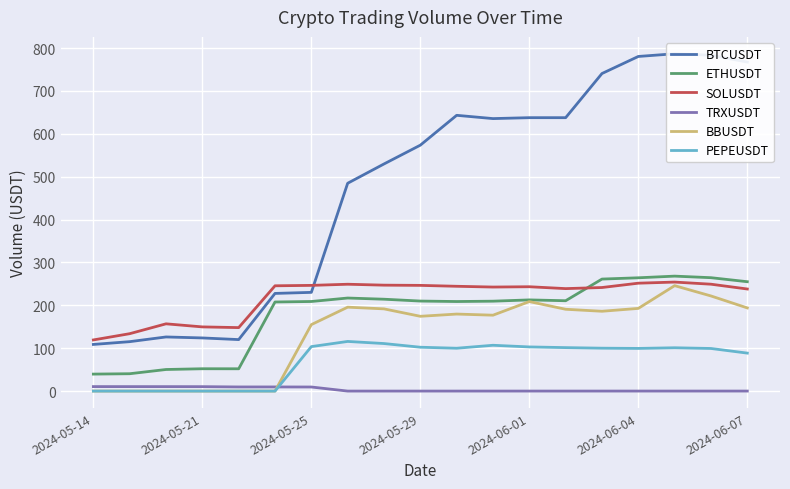

Reading left to right, transcribe all the data shown in this chart.

BTCUSDT: 108.8	115.2	126.2	123.9	120.1	227.7	230.2	484.6	529.6	573.4	643.1	635.4	637.5	637.5	740.5	780.3	786.6	783.2	767.2
ETHUSDT: 39.6	40.5	50.3	52.1	52.0	207.7	208.9	217.0	214.2	209.9	208.8	209.6	212.6	210.7	261.2	264.2	268.1	264.4	255.0
SOLUSDT: 119.3	133.8	156.8	149.7	148.0	245.5	246.5	249.1	247.0	246.5	244.4	242.6	243.3	238.9	241.5	251.6	254.2	249.2	238.0
TRXUSDT: 10.5	10.4	10.4	10.3	9.6	9.7	9.5	0.0	0.0	0.0	0.0	0.0	0.0	0.0	0.0	0.0	0.0	0.0	0.1
BBUSDT: 0.0	0.0	0.0	0.0	0.0	0.0	155.0	195.7	191.7	174.4	179.6	177.0	208.7	190.8	186.1	192.8	245.8	221.8	193.9
PEPEUSDT: 0.0	0.0	0.0	0.0	0.0	0.0	103.7	115.8	110.9	102.3	99.9	106.8	103.0	101.4	100.0	99.5	101.0	99.4	88.5